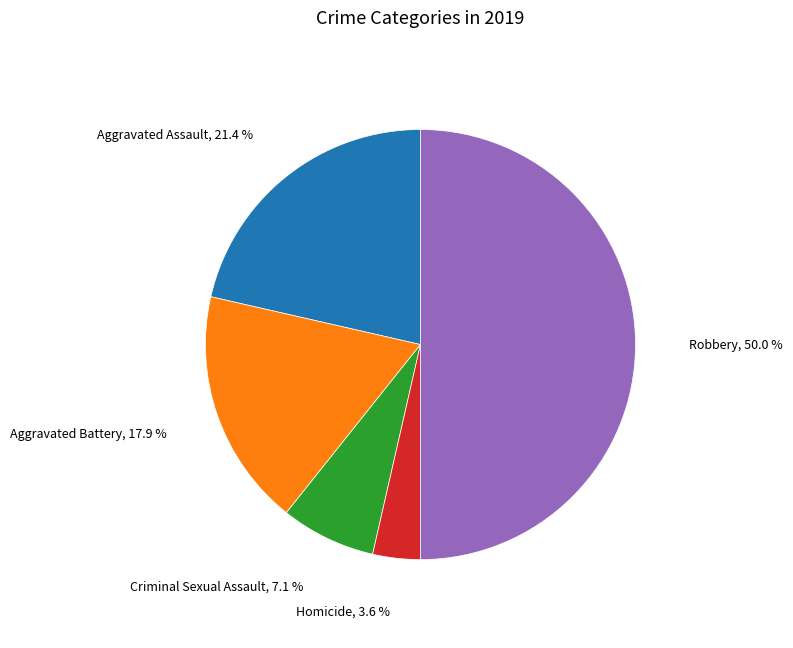

What percentage is the Aggravated Assault slice, to the nearest percent?

21%